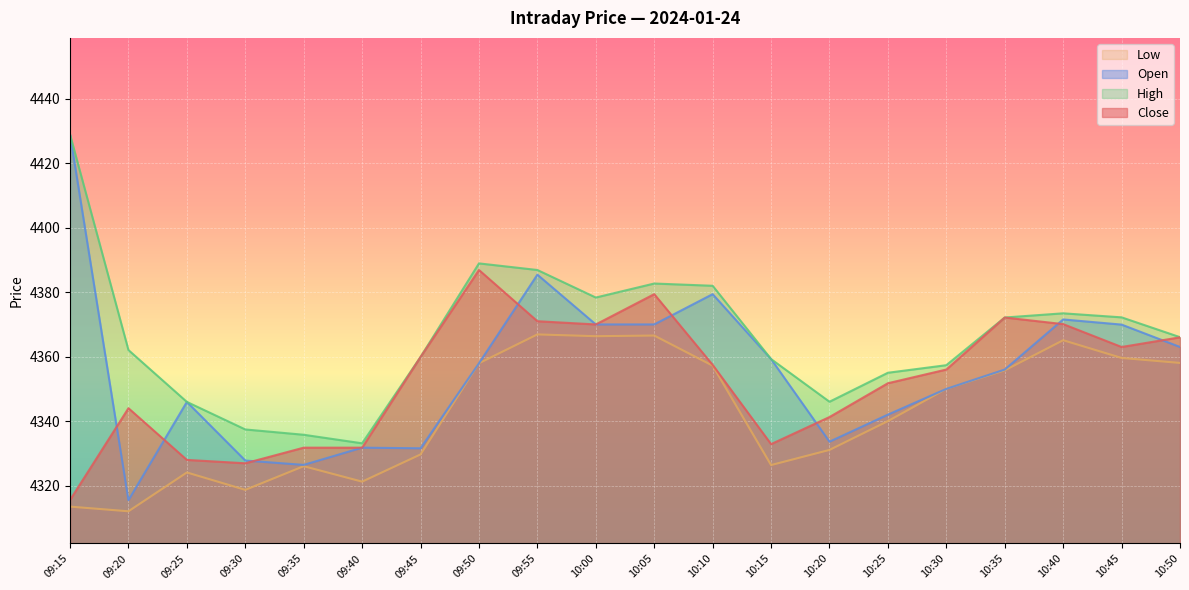

Does the chart display data point markers on the line(s)?

No